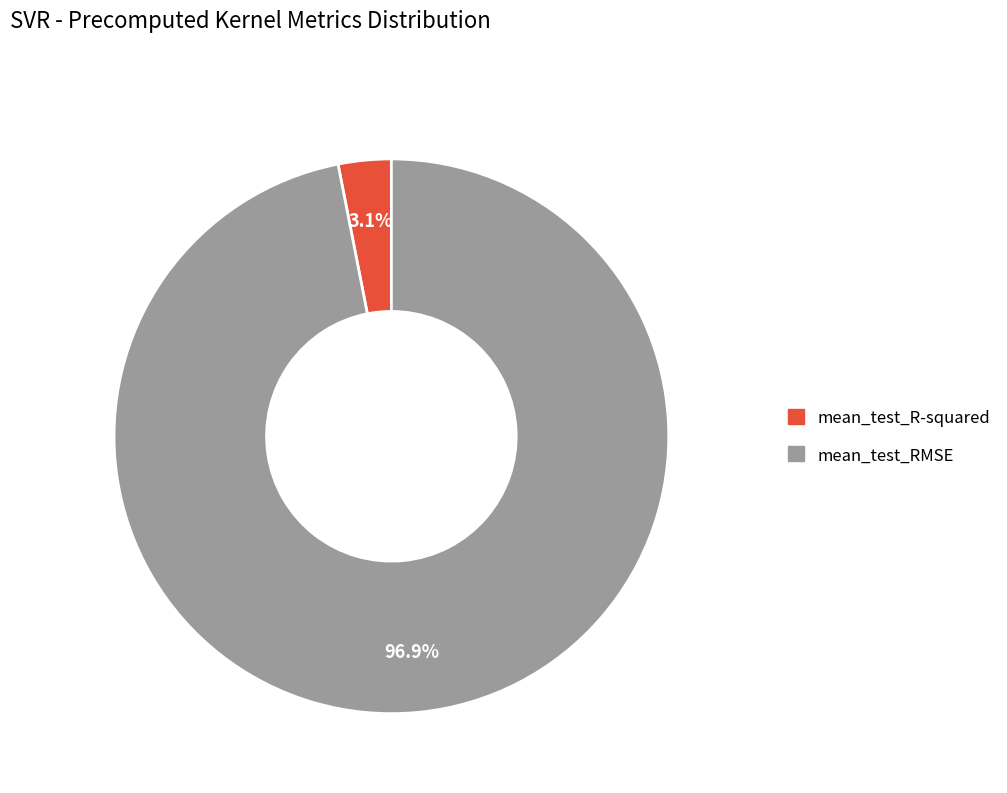

To the nearest percent, what is the difference between the largest and smallest slice percentages?

94%